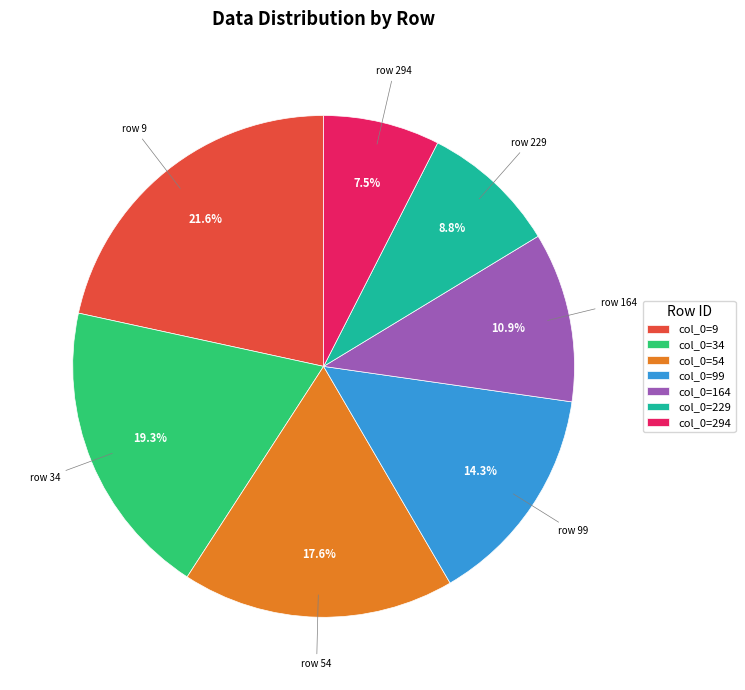

Is col_0=54 the majority of the pie?

No